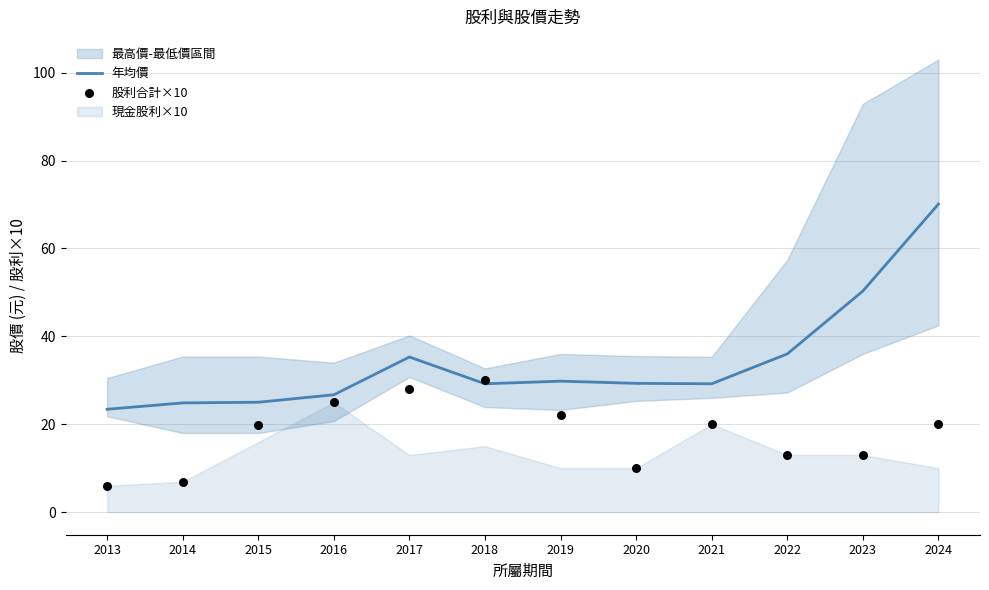

Which series has the largest Y range (max minus min)?

年均價